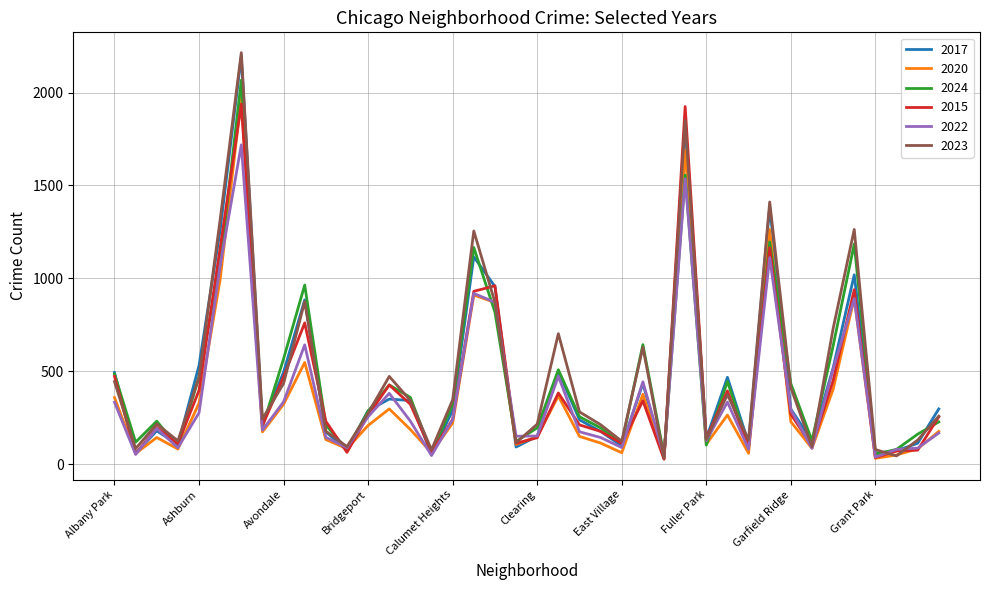

What is the smallest value displayed?

26